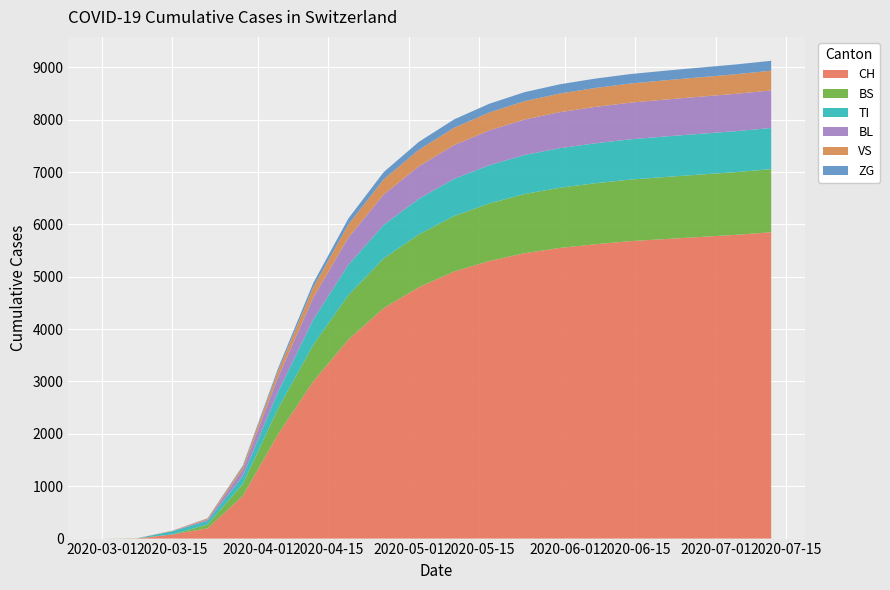

Reading right to left, transcribe all the data shown in this chart.

CH: 19=5850	18=5800	17=5760	16=5720	15=5680	14=5620	13=5550	12=5450	11=5300	10=5100	9=4800	8=4400	7=3800	6=3000	5=1990	4=814	3=196	2=79	1=3	0=0
BS: 19=1205	18=1198	17=1192	16=1185	15=1175	14=1165	13=1150	12=1130	11=1100	10=1060	9=1010	8=950	7=850	6=700	5=490	4=228	3=73	2=0	1=4	0=0
TI: 19=786	18=782	17=778	16=774	15=769	14=763	13=755	12=745	11=730	10=710	9=680	8=640	7=580	6=480	5=320	4=155	3=70	2=61	1=0	0=0
BL: 19=717	18=713	17=709	16=705	15=700	14=695	13=688	12=678	11=665	10=645	9=620	8=580	7=520	6=420	5=280	4=123	3=25	2=5	1=0	0=0
VS: 19=377	18=374	17=371	16=368	15=365	14=361	13=356	12=350	11=342	10=330	9=315	8=290	7=250	6=195	5=120	4=54	3=19	2=6	1=0	0=0
ZG: 19=189	18=187	17=185	16=183	15=181	14=179	13=176	12=172	11=167	10=160	9=152	8=138	7=115	6=85	5=50	4=21	3=5	2=0	1=0	0=0